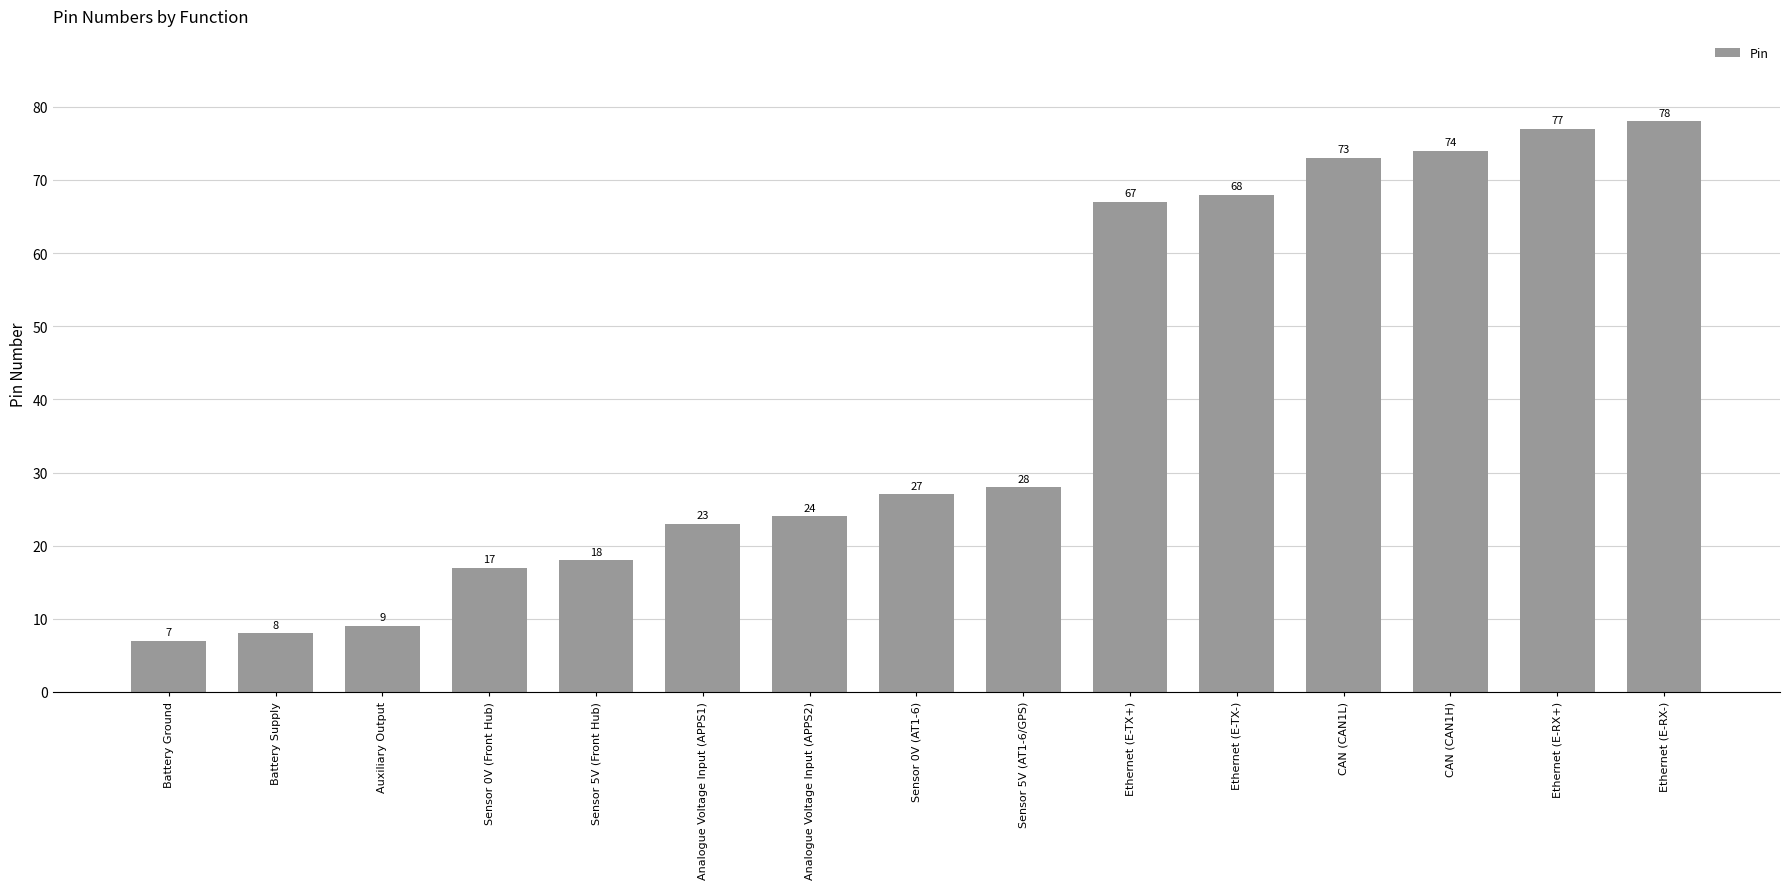

List the labels in order of value, largest first.

Ethernet (E-RX-), Ethernet (E-RX+), CAN (CAN1H), CAN (CAN1L), Ethernet (E-TX-), Ethernet (E-TX+), Sensor 5V (AT1-6/GPS), Sensor 0V (AT1-6), Analogue Voltage Input (APPS2), Analogue Voltage Input (APPS1), Sensor 5V (Front Hub), Sensor 0V (Front Hub), Auxiliary Output, Battery Supply, Battery Ground